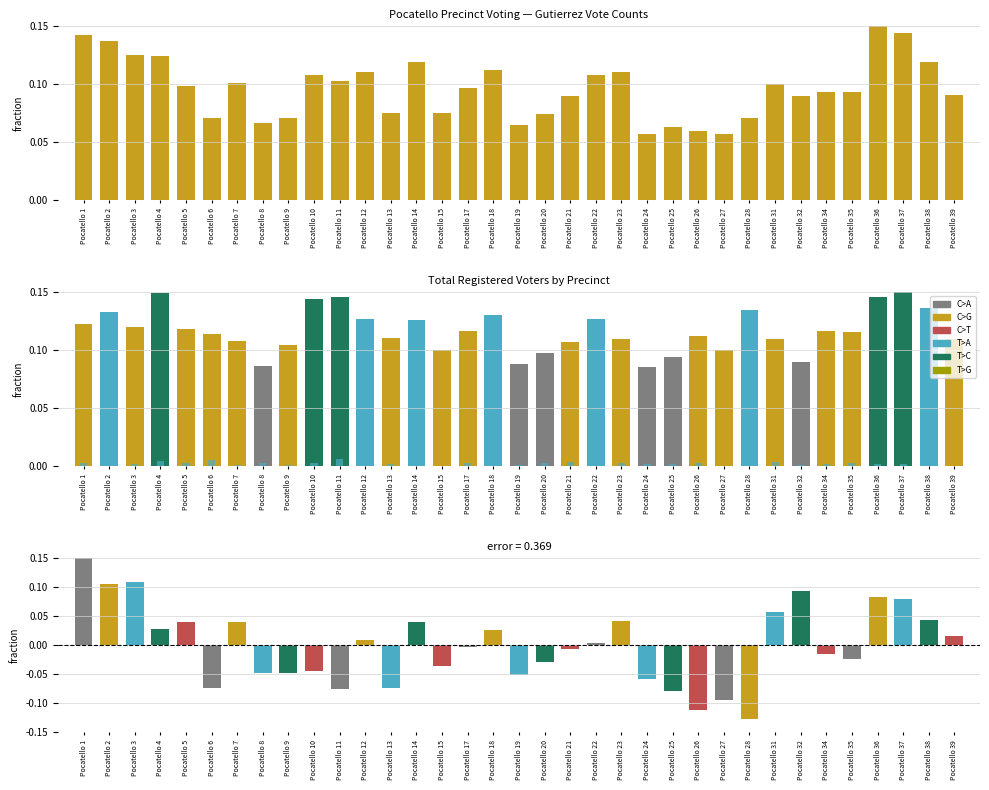

Read the value at Pocatello 36.

0.1